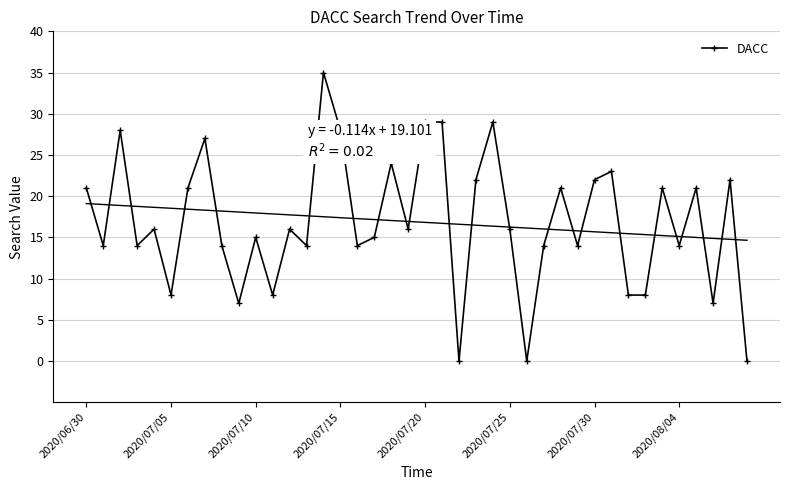

True or false: DACC has more than 1 interior local peaks.

True